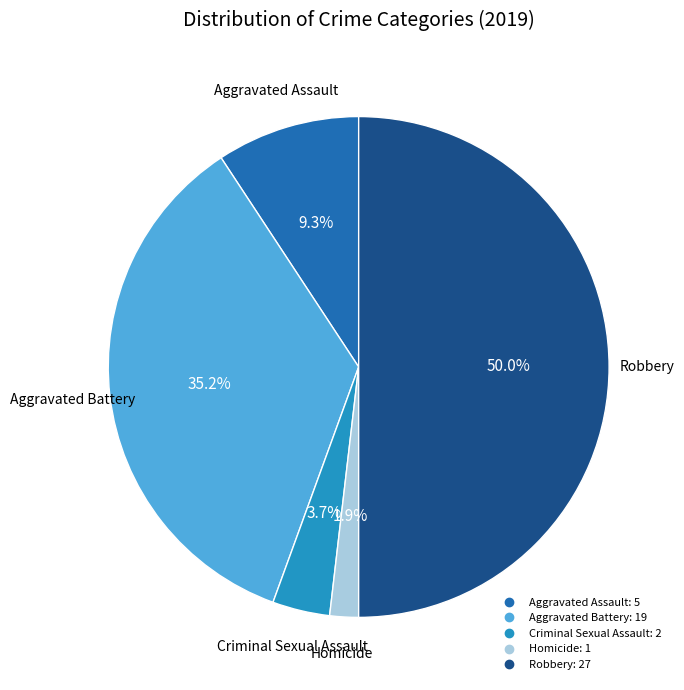

Count the number of slices in the pie.

5